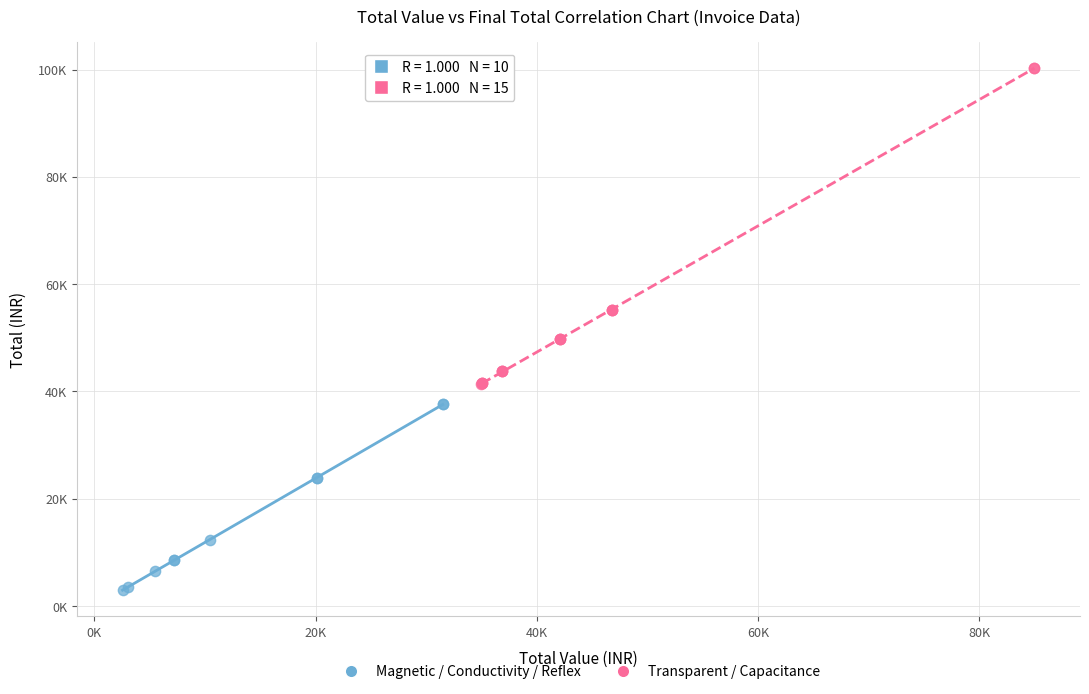

What are all the series names shown in the legend?

Magnetic / Conductivity / Reflex, Transparent / Capacitance